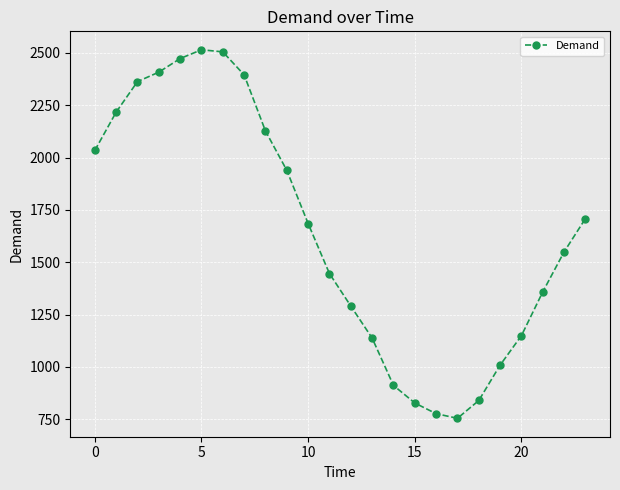

What is the value of the 9th point from the left?

2127